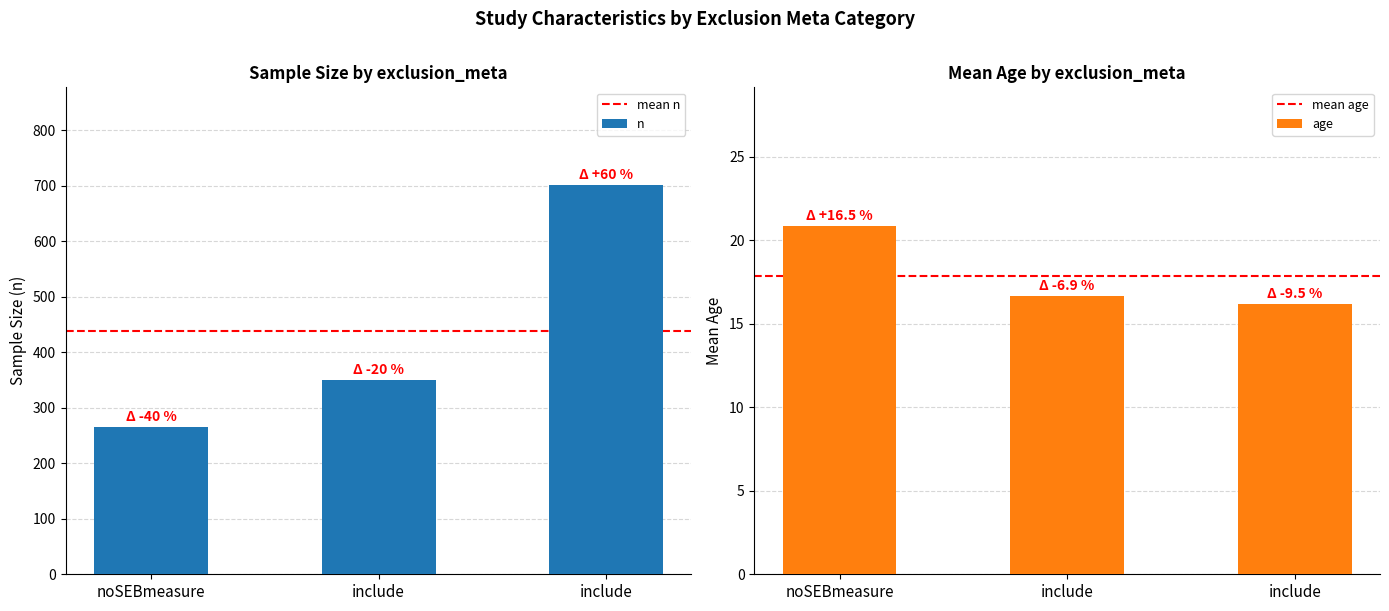

Is the value of n at include greater than the value of age at include?

Yes